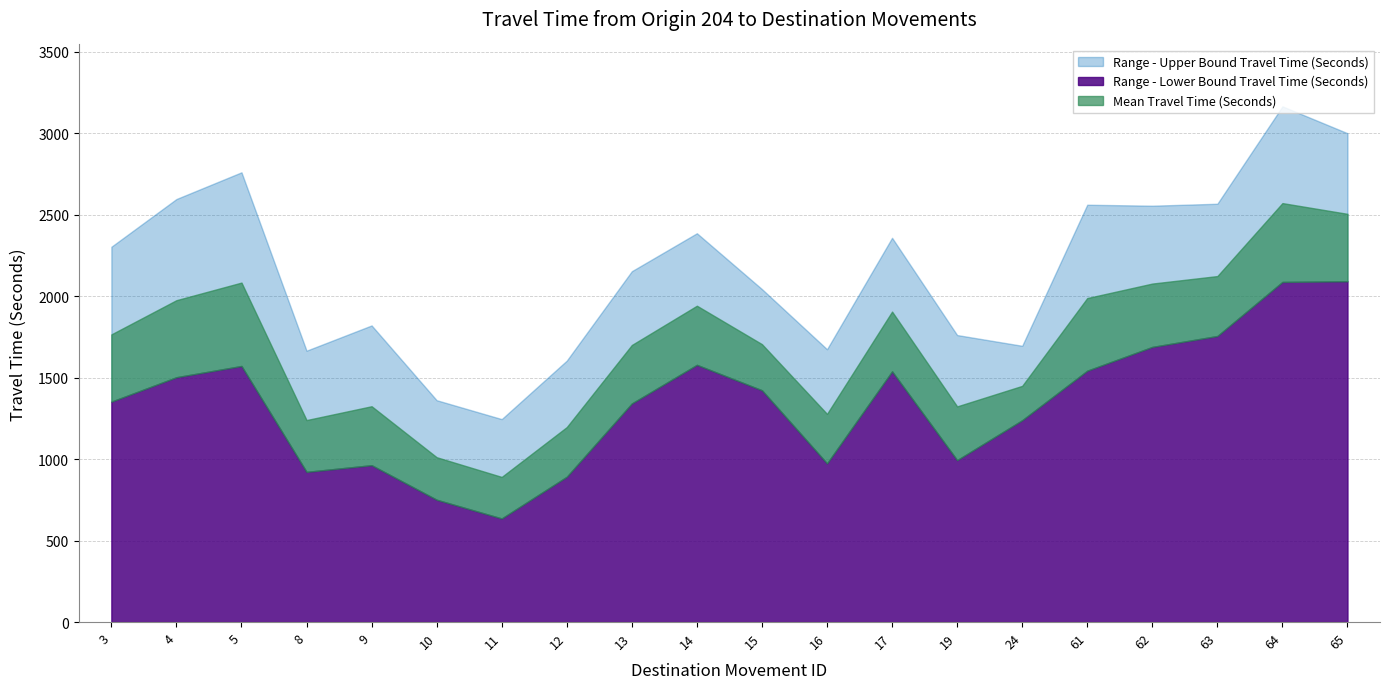

What is the difference between the highest and lowest values at 3?

951